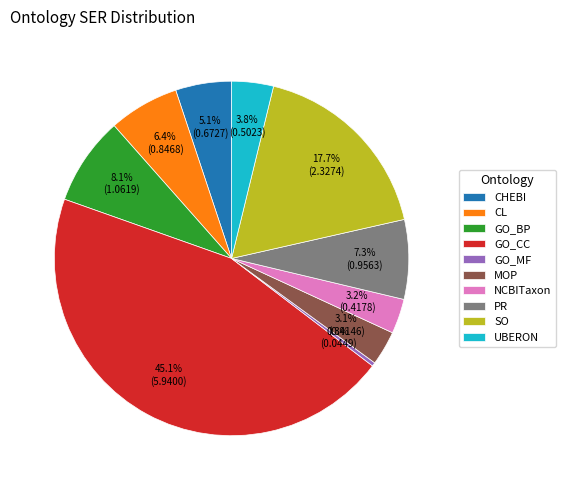

To the nearest percent, what portion does GO_BP represent?

8%